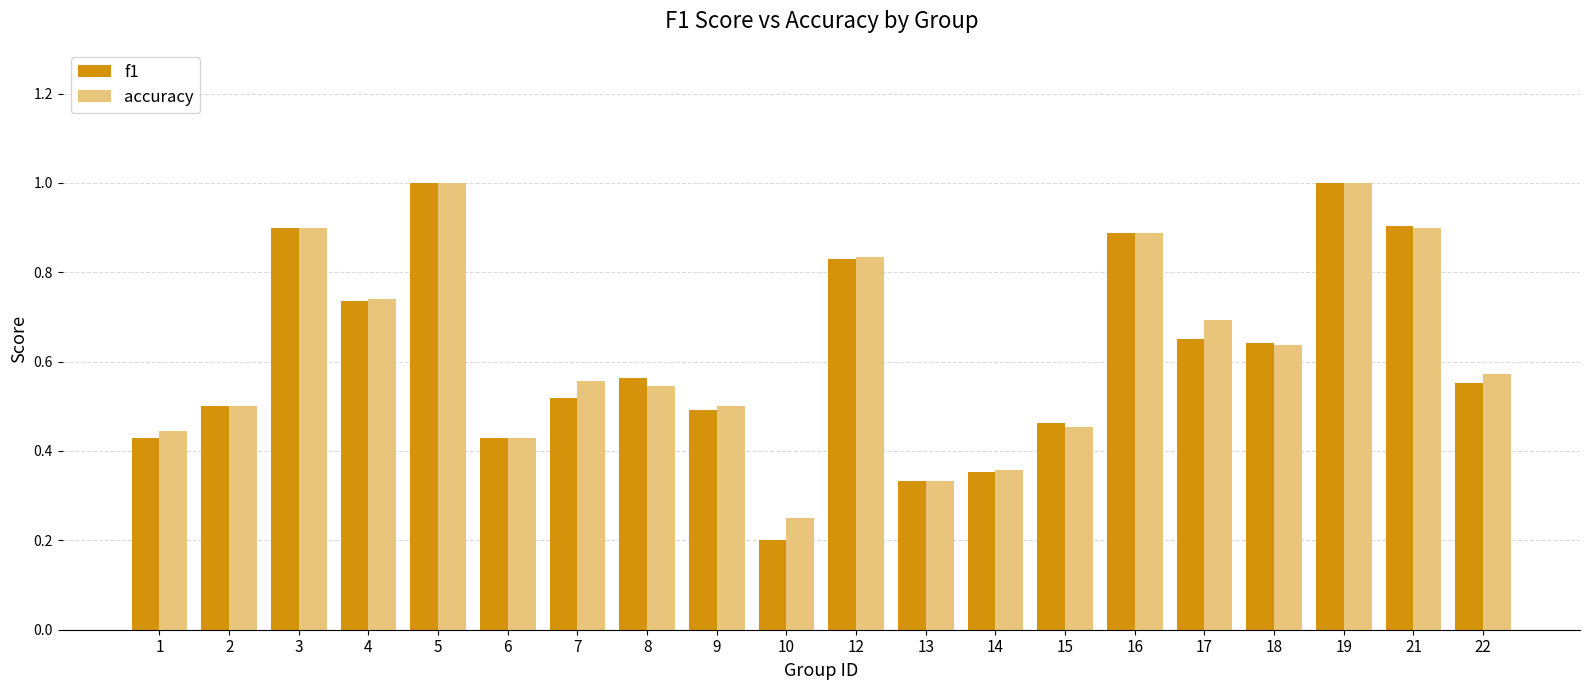

Is it true that f1 equals 0.3 at 18?

False